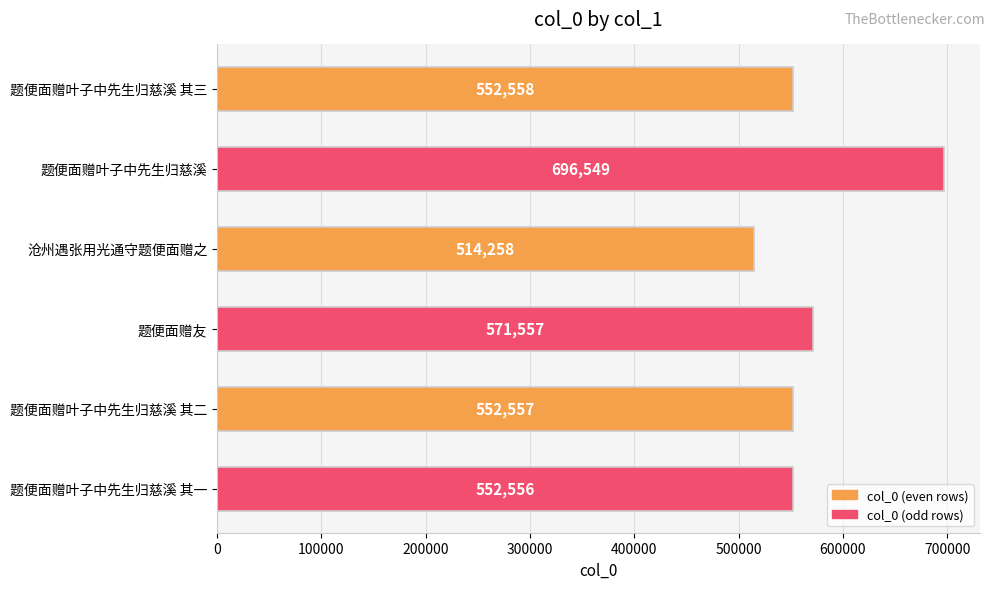

How many data points are less than 552558?

3